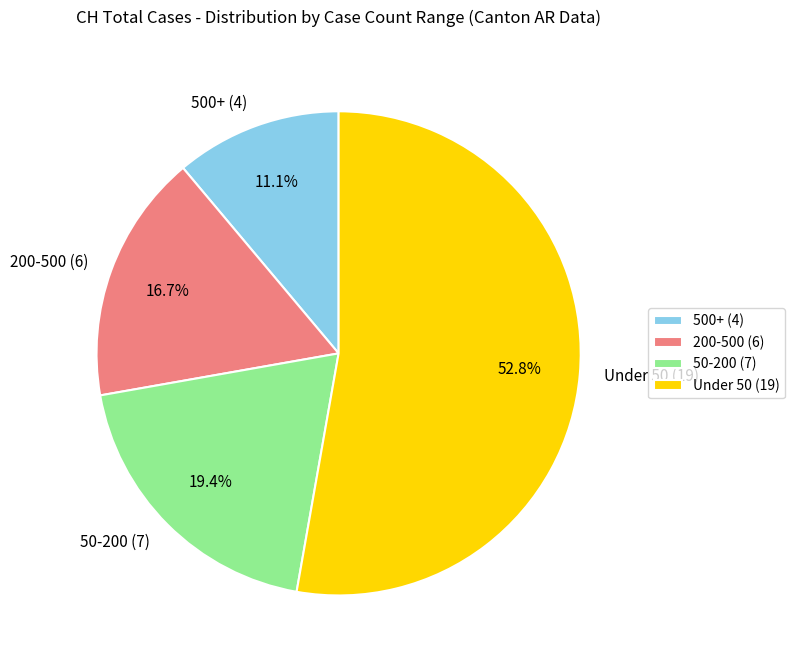

Between Under 50 (19) and 50-200 (7), which is larger?

Under 50 (19)